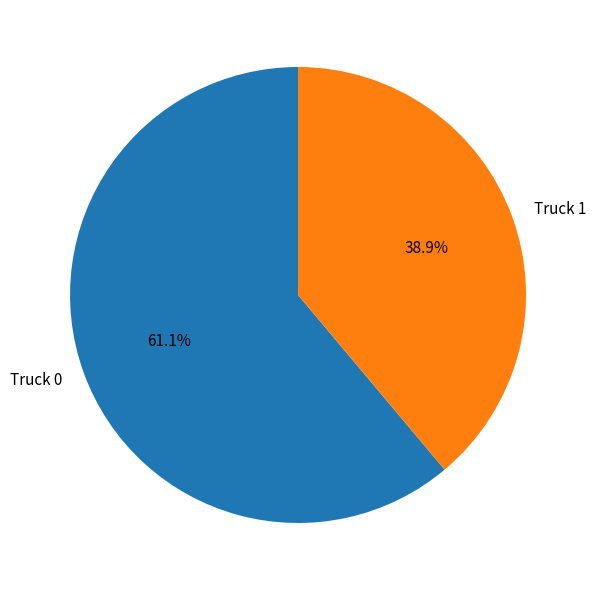

Which has a higher value, Truck 1 or Truck 0?

Truck 0